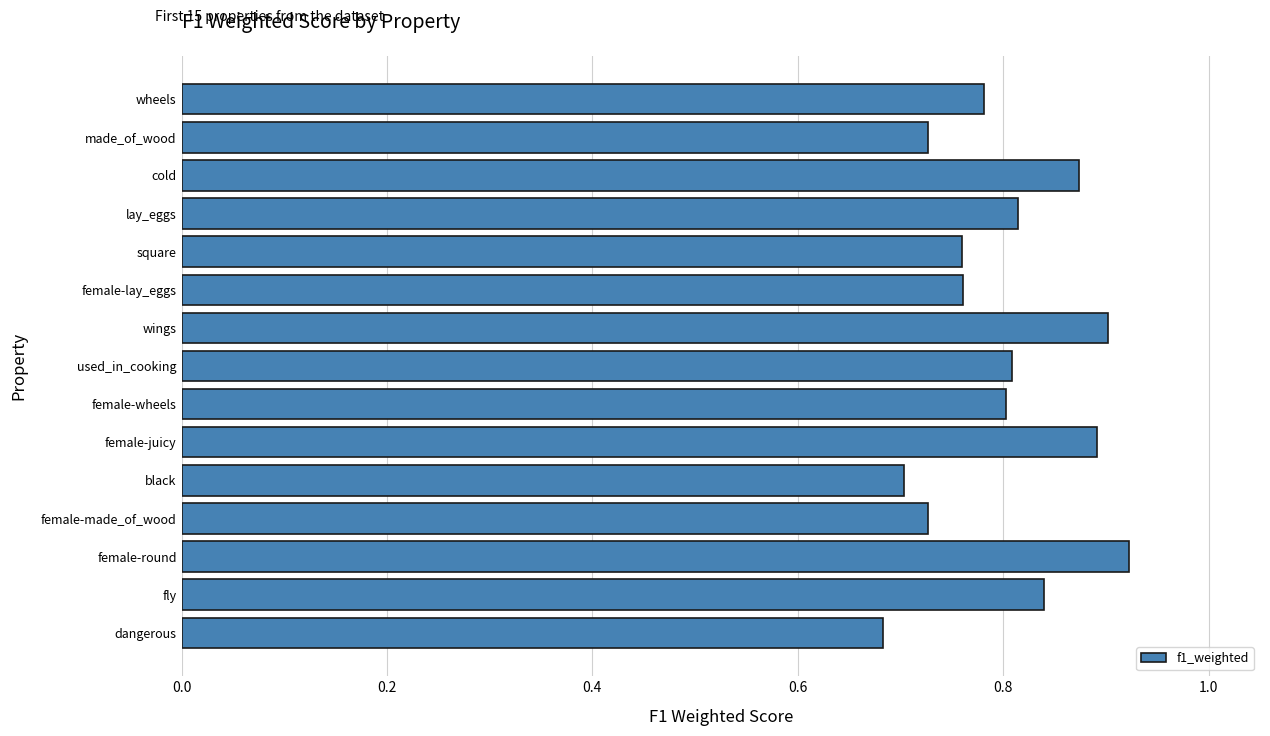

What is the sum of all values?

12.0